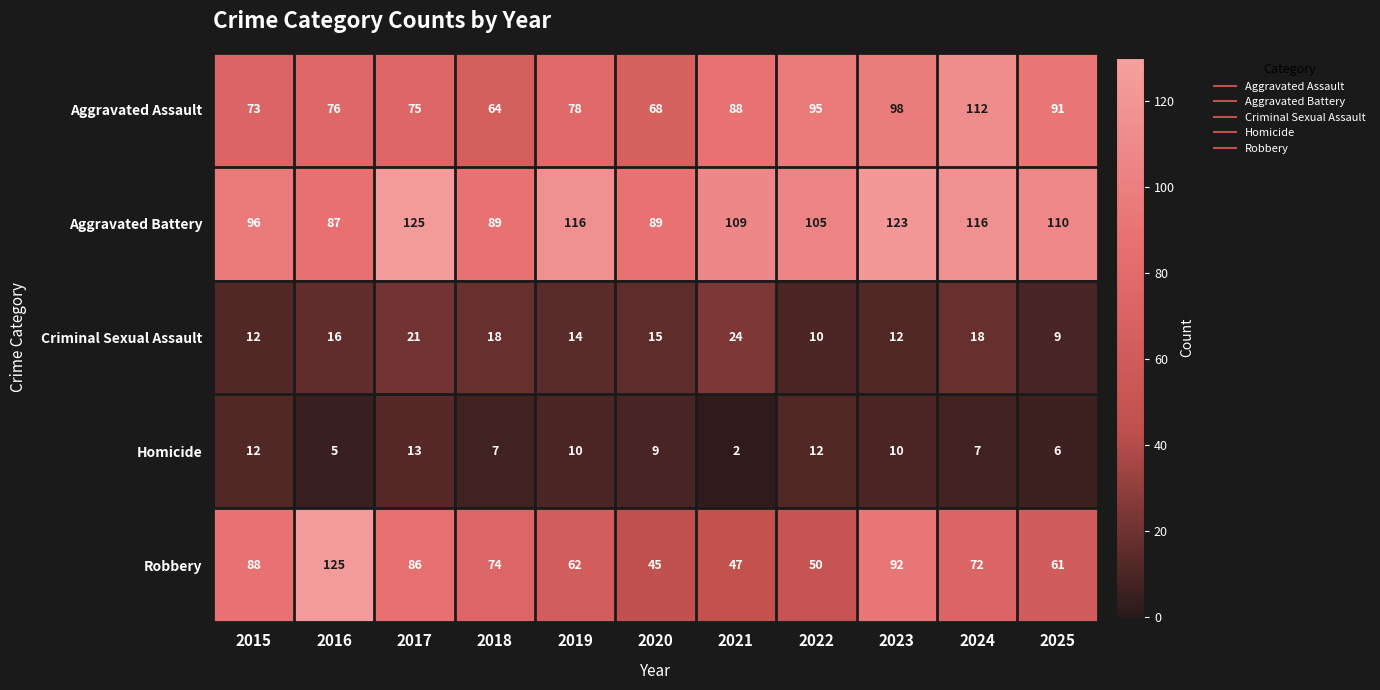

What is the spread (max minus min) of values at 2017?

112